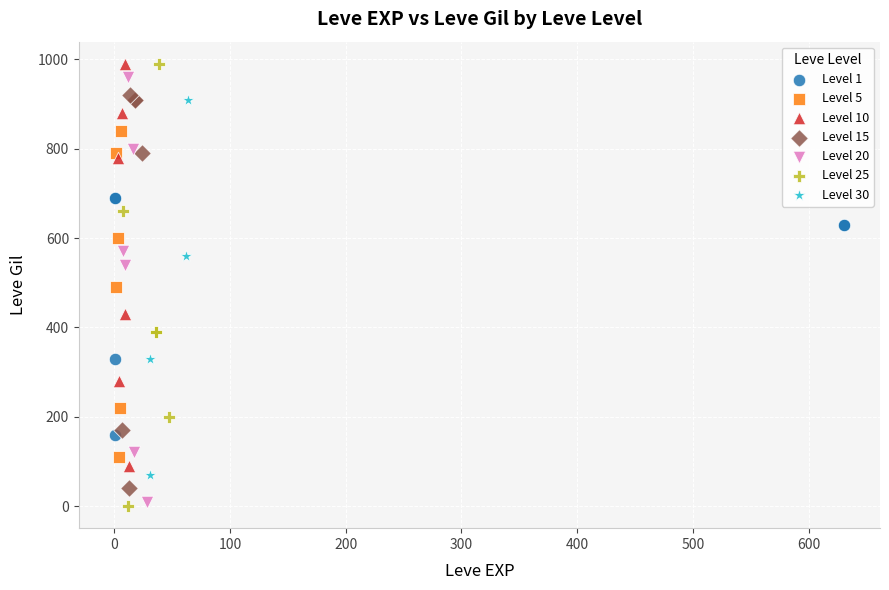

Which series has the largest Y range (max minus min)?

Level 25